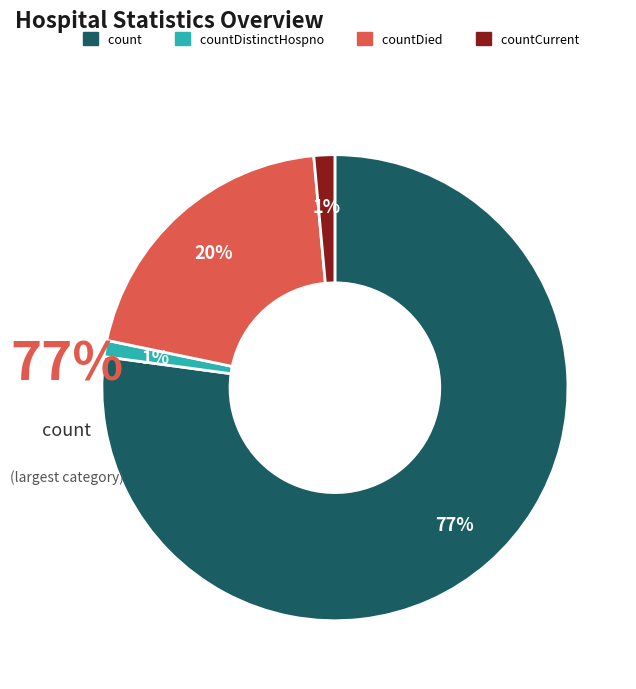

Is there a majority slice in this chart?

Yes